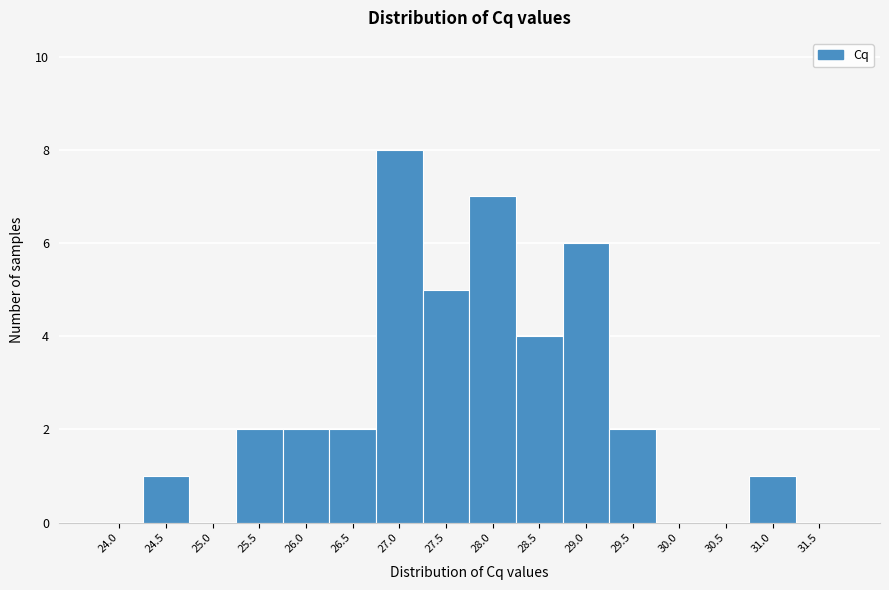

Reading left to right, what are all the values shown in this chart?

24.0=0	24.5=1	25.0=0	25.5=2	26.0=2	26.5=2	27.0=8	27.5=5	28.0=7	28.5=4	29.0=6	29.5=2	30.0=0	30.5=0	31.0=1	31.5=0